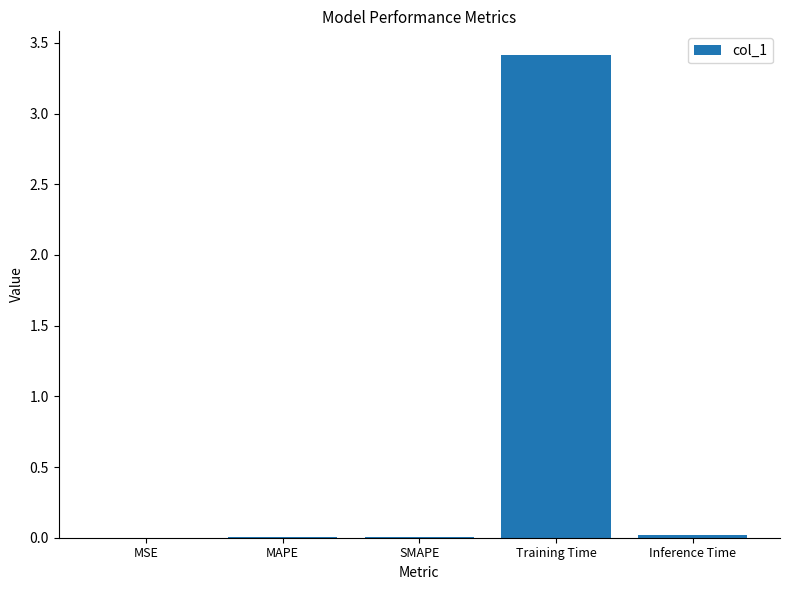

Is it true that the value at Training Time is 3.4?

True